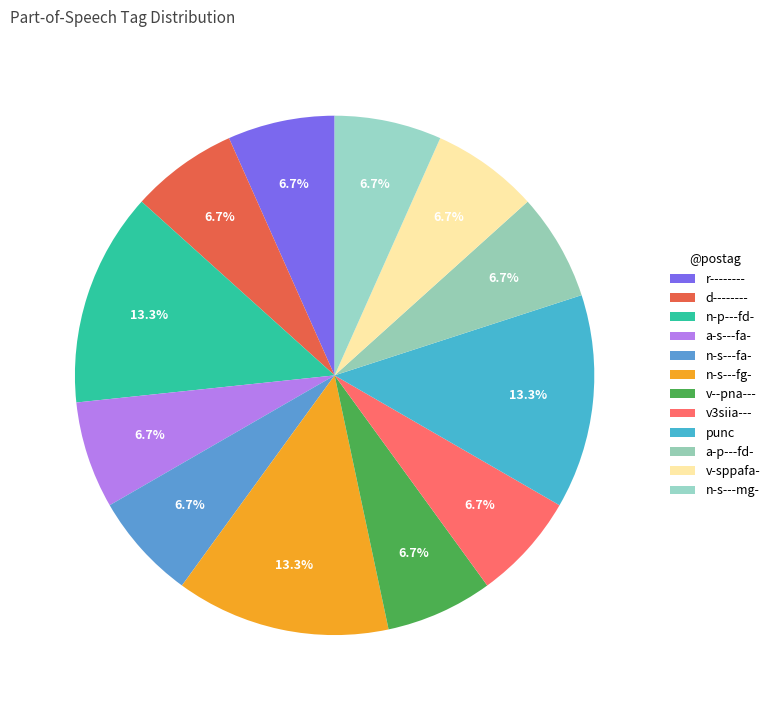

Is there a majority slice in this chart?

No